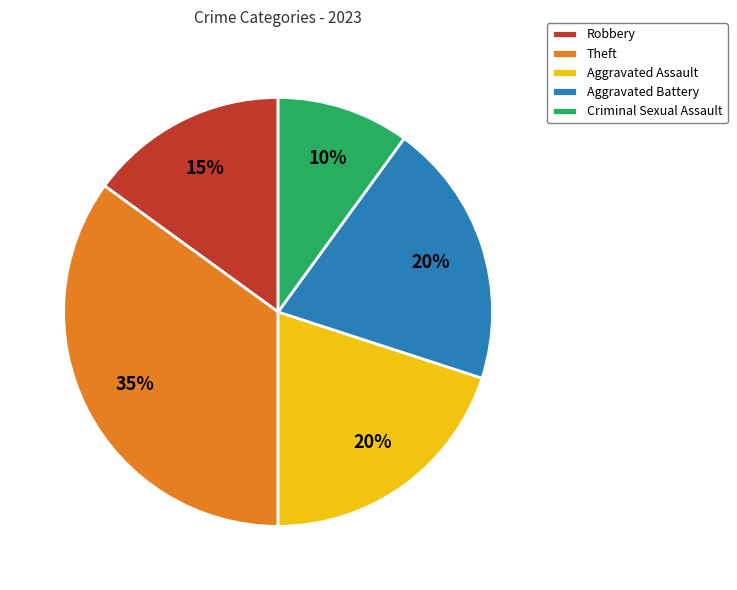

Which category has the smallest portion of the pie?

Criminal Sexual Assault